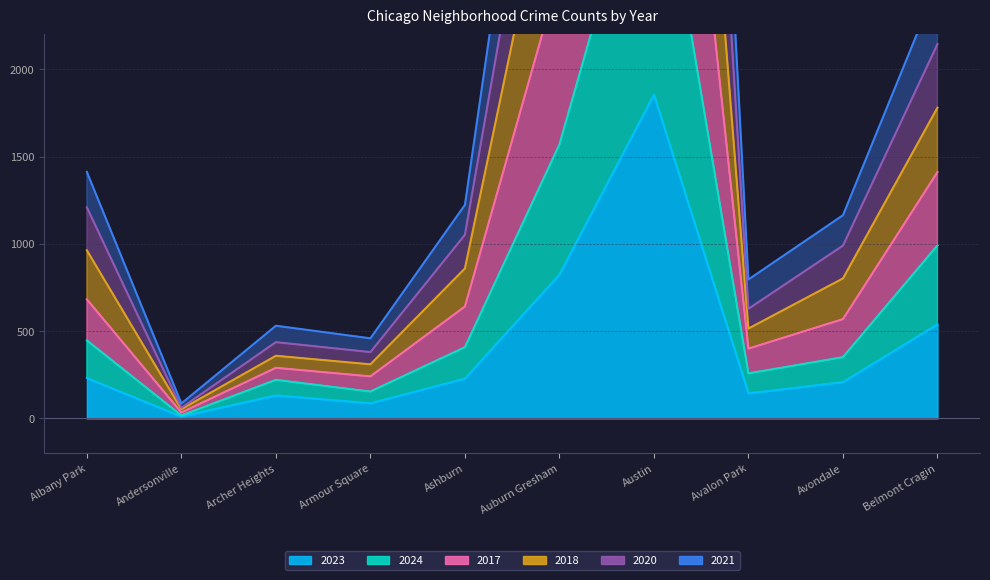

What is the lowest value of the 2021 series?

34